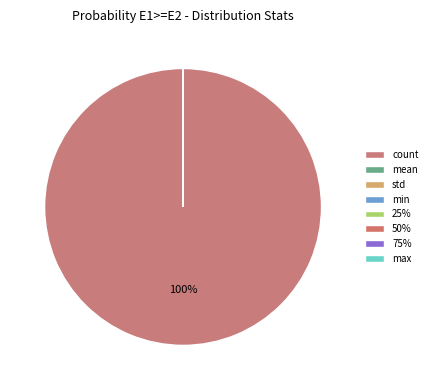

Does count account for over 50% of the chart?

Yes